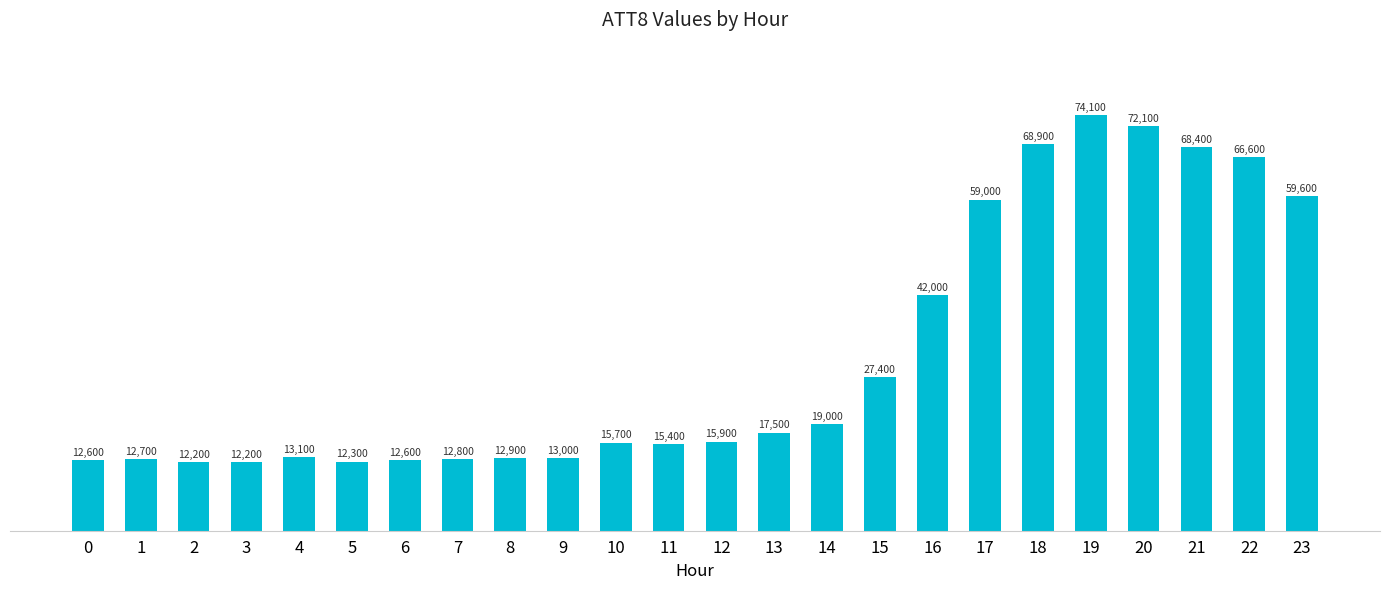

The value at 16 is 42000. True or false?

True